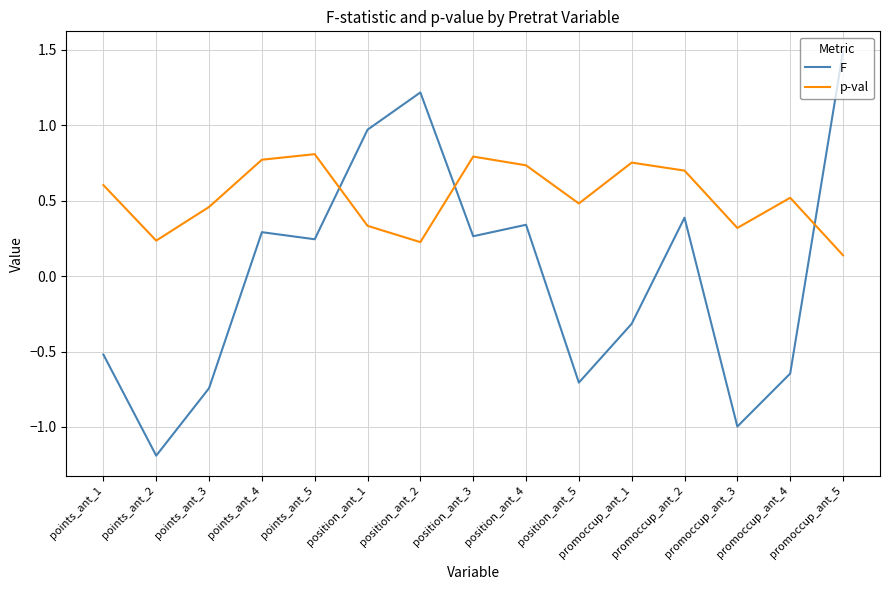

Which series has the widest spread of values?

F